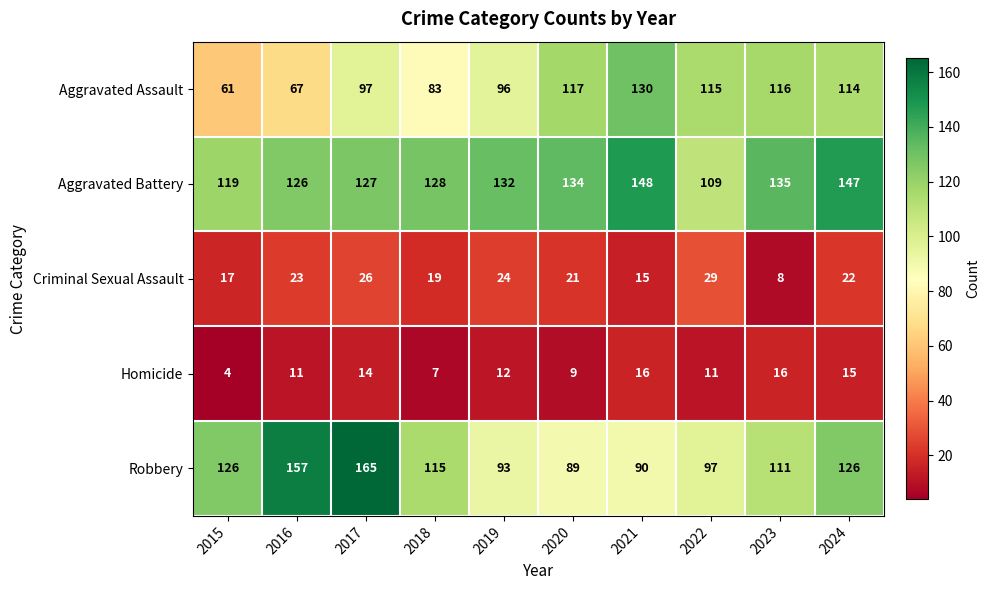

List the series in order of their peak value, highest first.

Robbery, Aggravated Battery, Aggravated Assault, Criminal Sexual Assault, Homicide